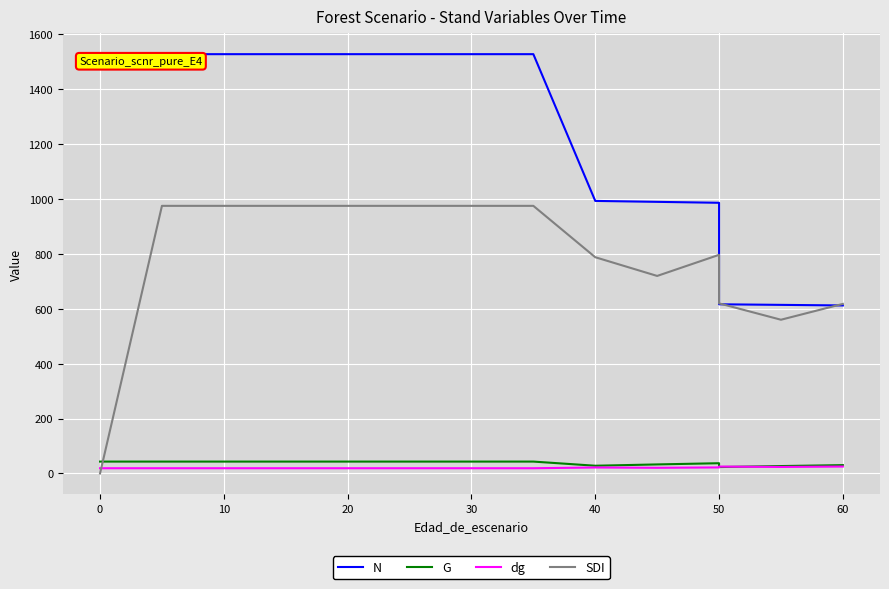

At 50, list the series in order from smallest to largest.

dg, G, SDI, N